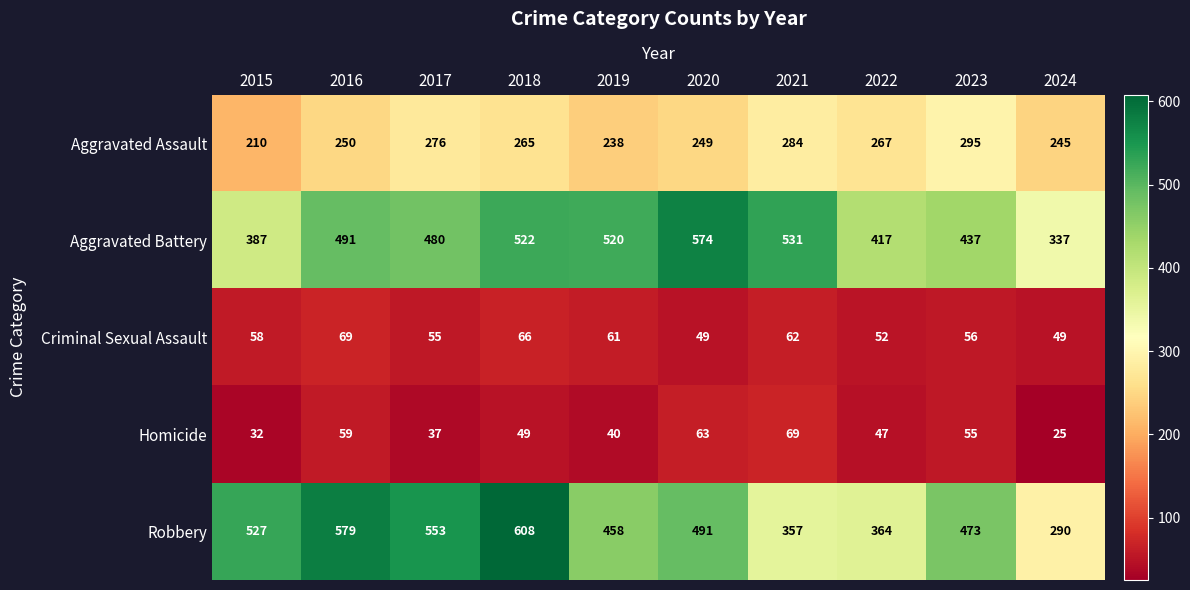

The Criminal Sexual Assault series shows 61 at 2019. True or false?

True